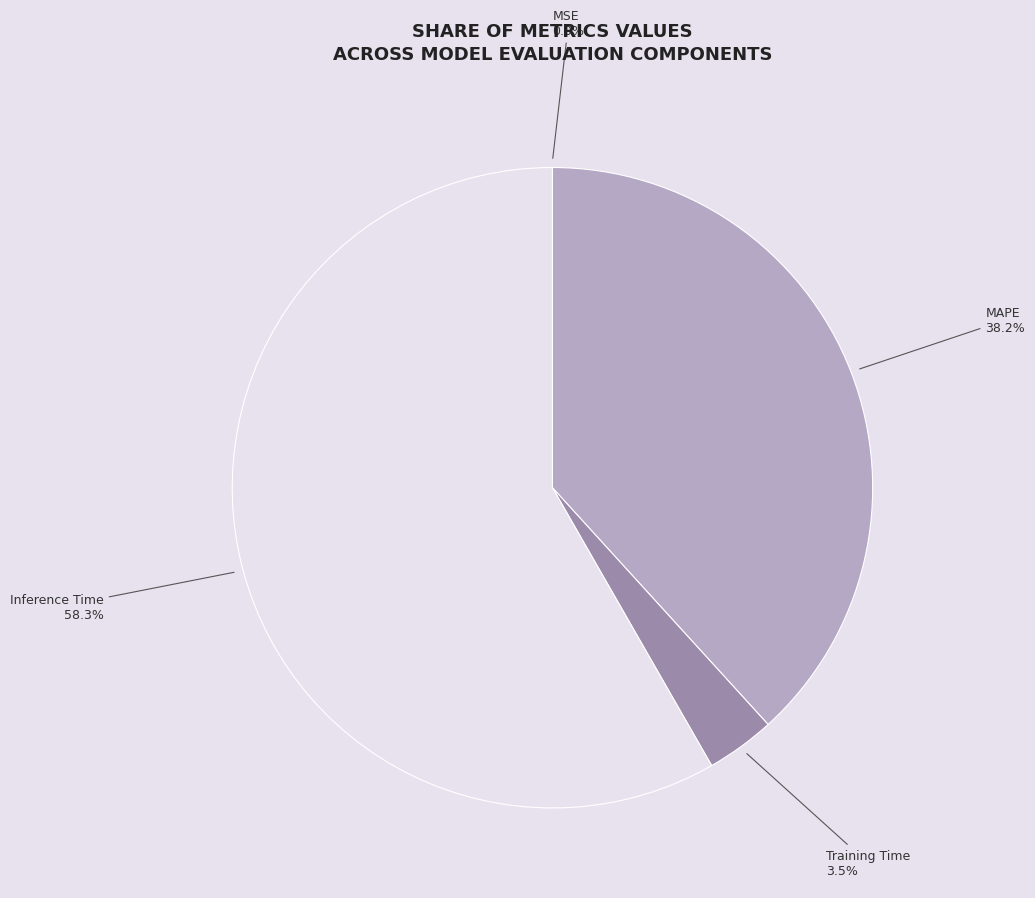

Does Inference Time account for over 50% of the chart?

Yes